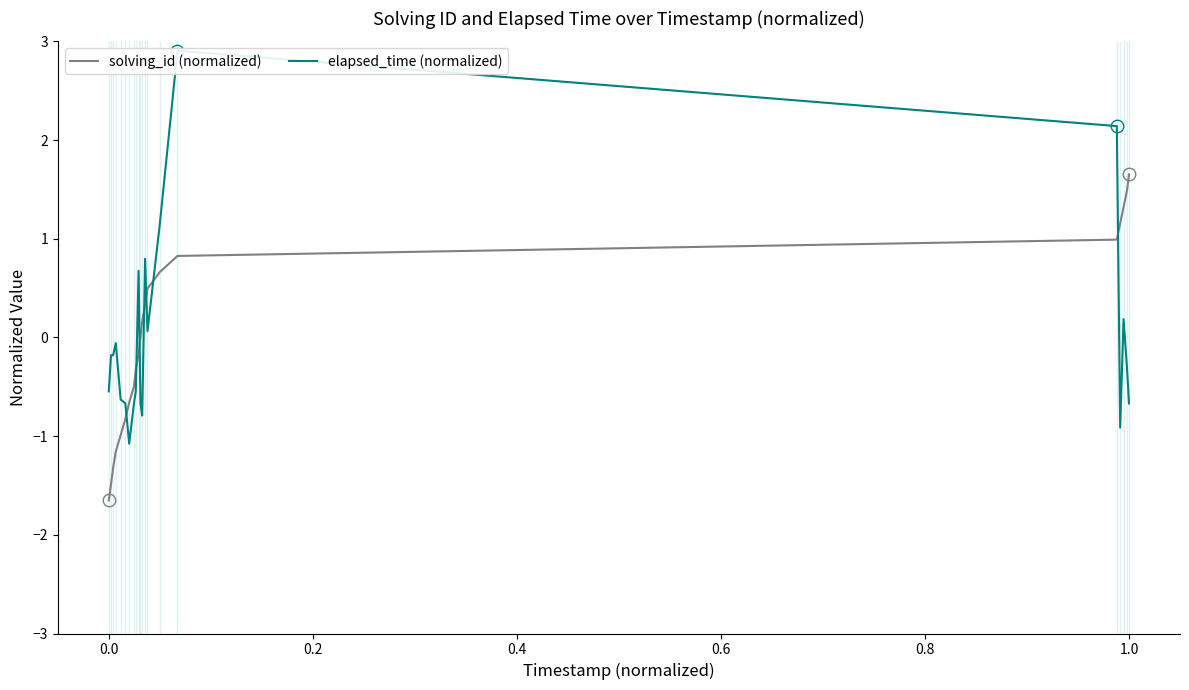

Which category has the highest value in the solving_id (normalized) series?

1.0